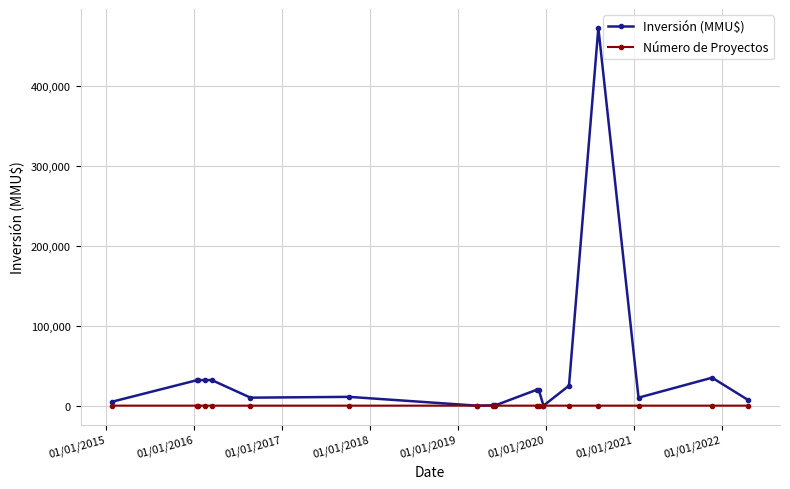

What is the maximum value for Inversión (MMU$)?

473000